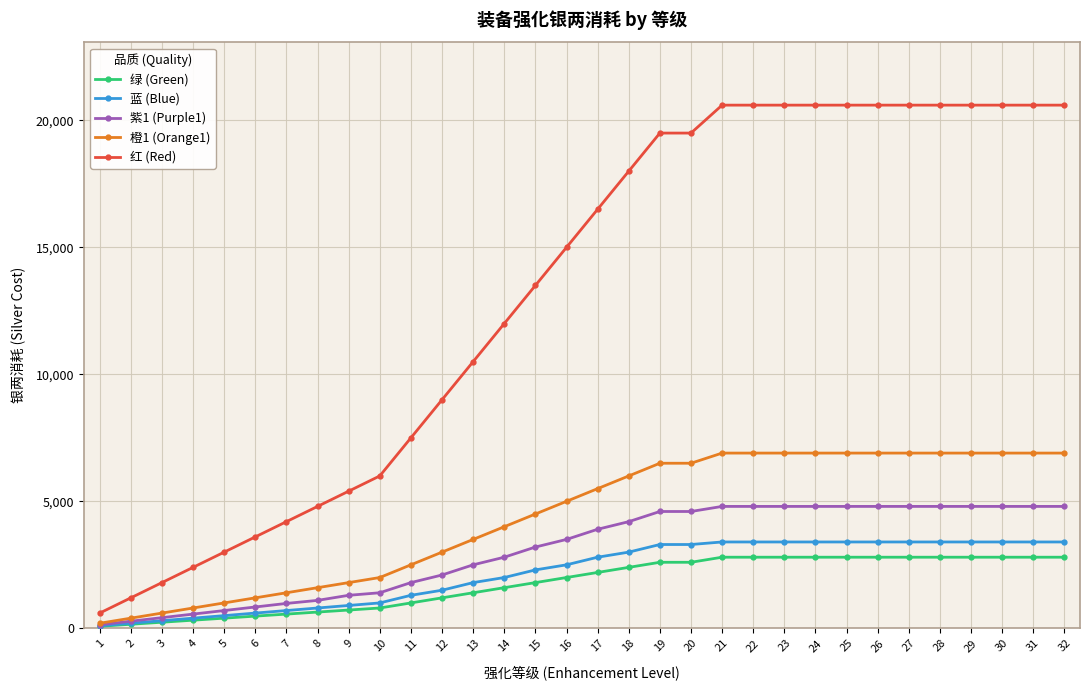

Which series has the widest spread of values?

红 (Red)